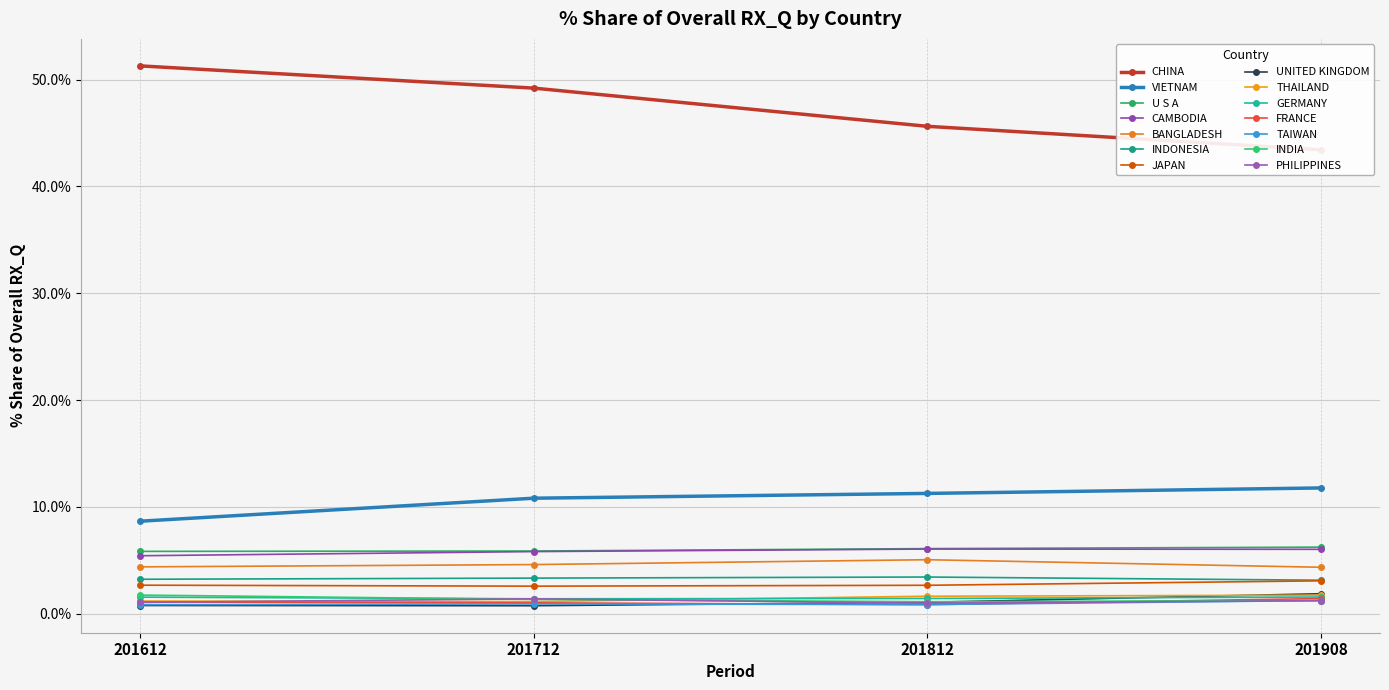

Is it true that % Share 201908 equals 4.4 at JAPAN?

False